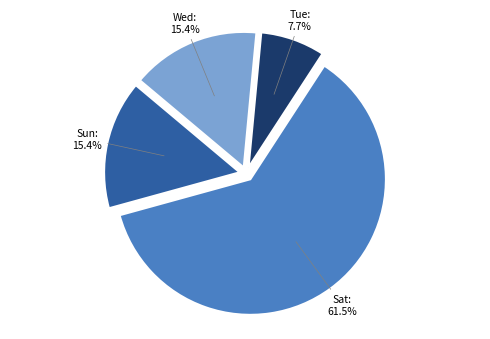

Does any single category account for the majority?

Yes